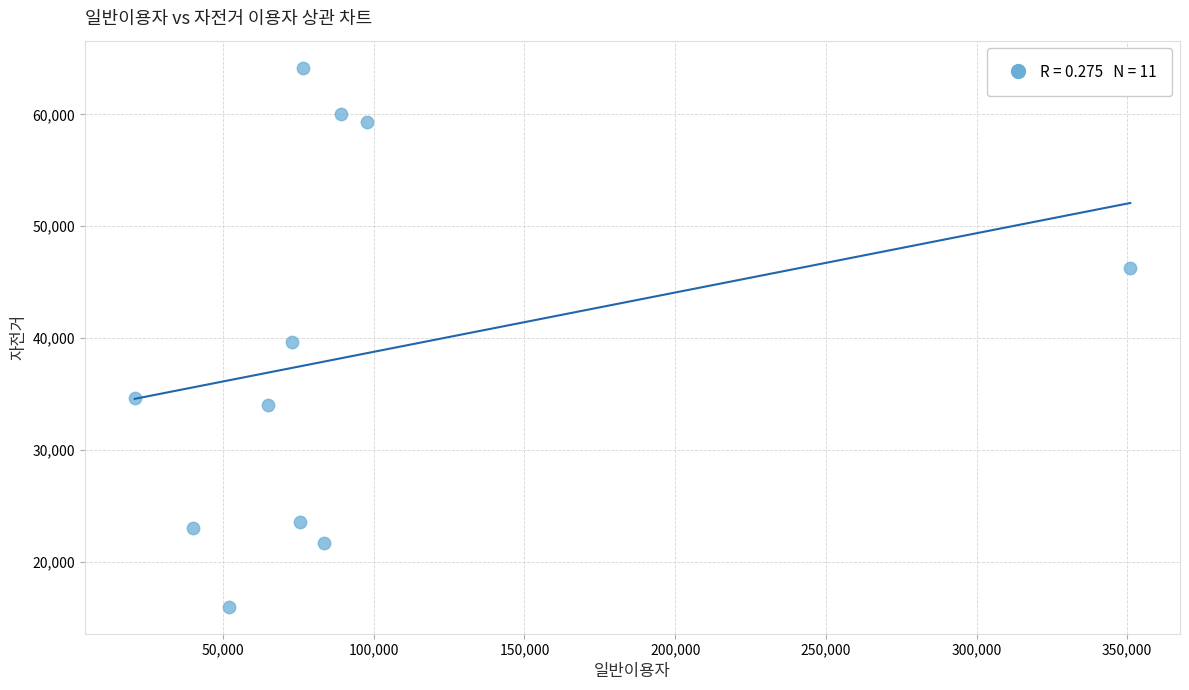

What is the range of Y values (max minus min)?

48199